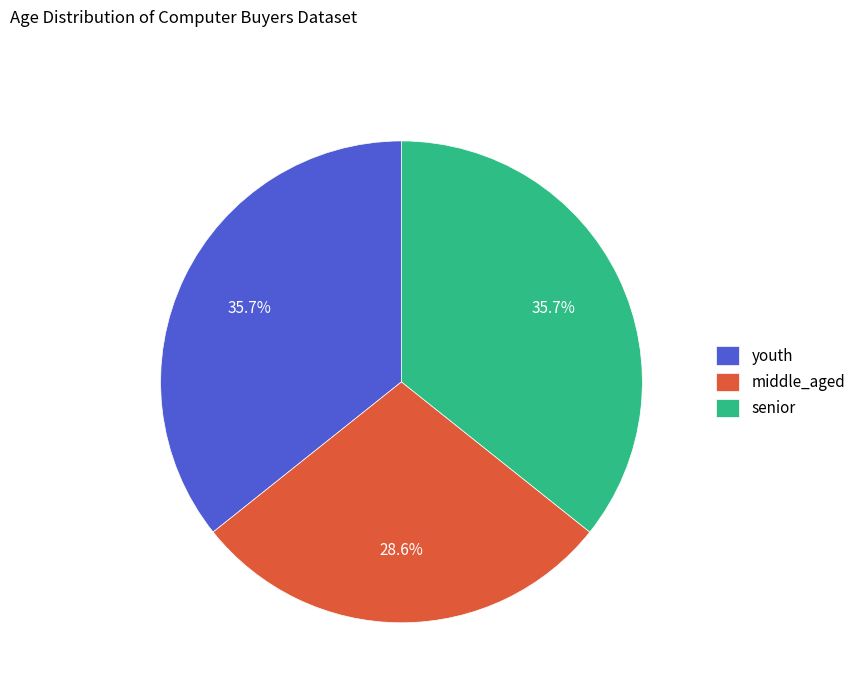

Which slice is the smallest?

middle_aged